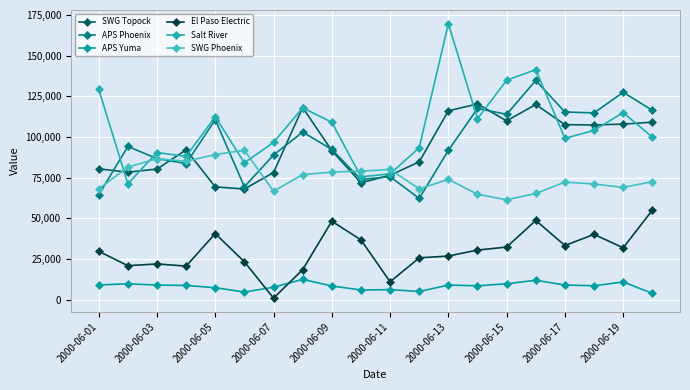

Reading left to right, extract all data points from this chart.

SWG Topock: 80474	78414	80316	92158	69360	68039	78175	118193	91649	71890	76497	84770	116173	120356	109971	120041	107643	107432	107995	109160
APS Phoenix: 64463	94214	86783	83704	110702	69423	88958	103079	92402	73897	75650	62263	91802	117609	113990	134827	115424	114873	127549	116430
APS Yuma: 8988	9773	8948	8729	7342	4679	7647	12449	8423	5917	6161	5013	8963	8516	9766	11905	8993	8533	10904	3852
El Paso Electric: 29769	20885	21964	20637	40645	23278	926	18440	48242	36761	10999	25695	26827	30490	32346	48716	33298	40140	31891	55016
Salt River: 129392	71278	90484	88137	112519	84128	96760	117969	109141	75571	77348	93455	169733	111271	134978	141476	99203	104133	115085	99958
SWG Phoenix: 68064	81516	86712	85138	89264	91867	66708	76902	78511	79017	80106	68151	73955	64832	61404	65322	72313	71140	69027	72586